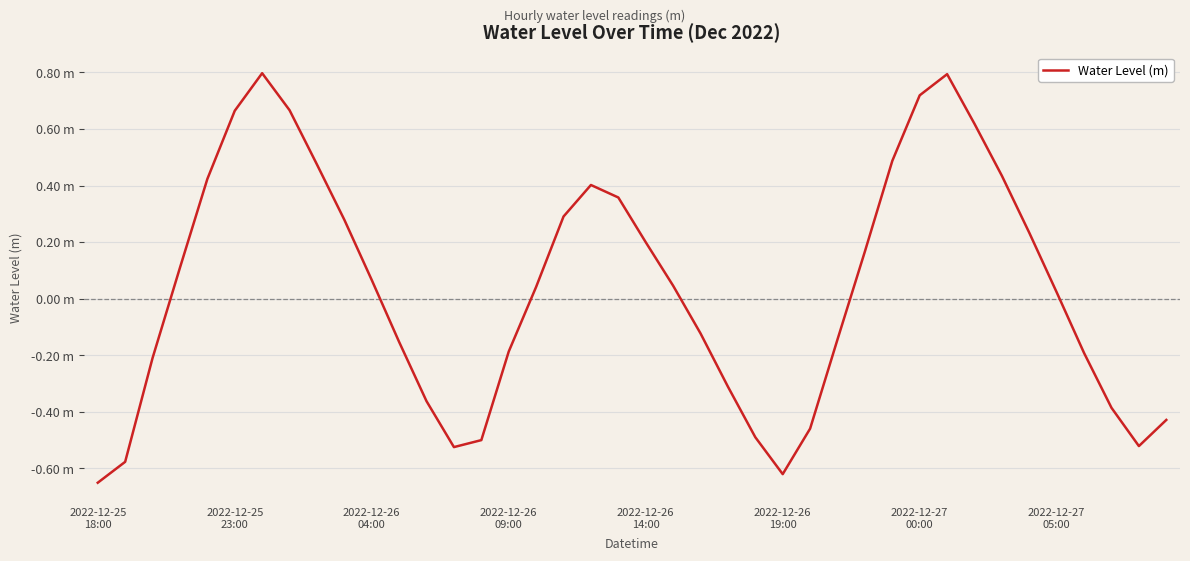

Rank the categories by value from lowest to highest.

2022-12-25
18:00, 25, 2022-12-25
23:00, 13, 38, 14, 24, 26, 39, 37, 12, 23, 2022-12-26
04:00, 36, 15, 11, 27, 22, 35, 16, 21, 10, 2022-12-26
09:00, 28, 20, 34, 9, 17, 19, 18, 2022-12-26
14:00, 33, 8, 29, 32, 2022-12-26
19:00, 2022-12-27
05:00, 30, 31, 2022-12-27
00:00